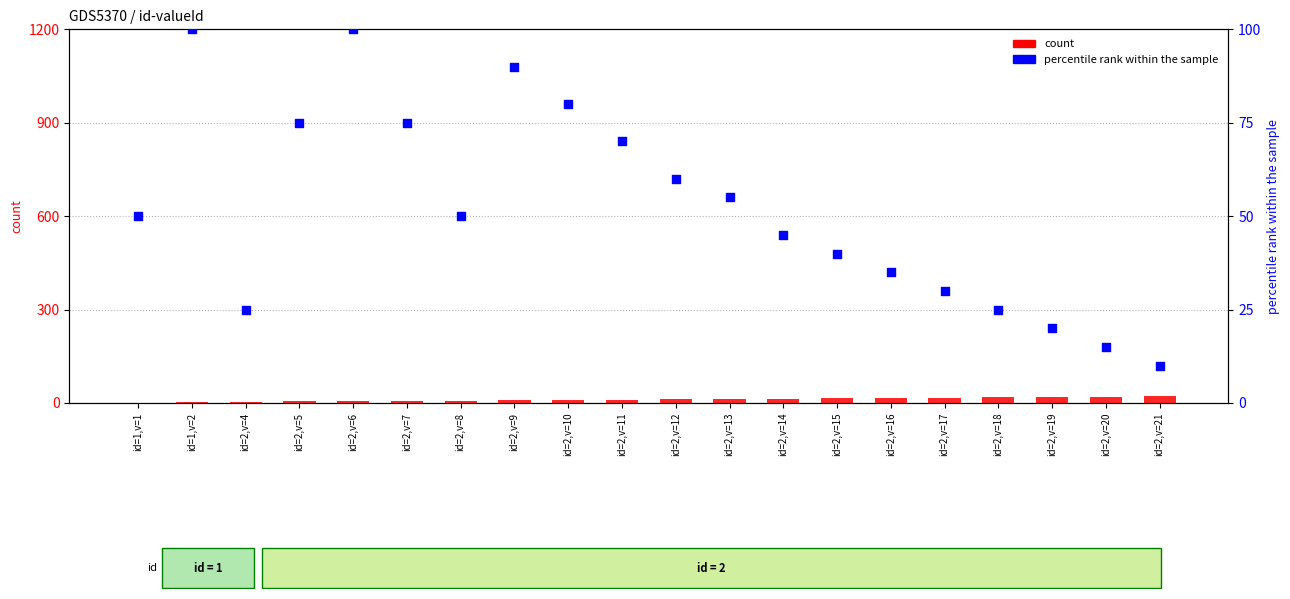

Which series reaches the minimum Y coordinate?

count